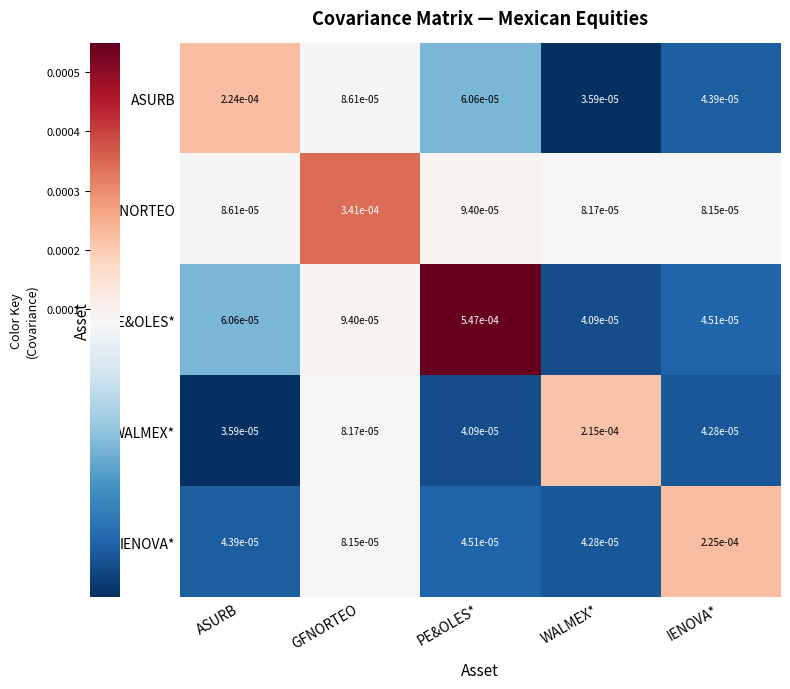

Which series changed the most between ASURB and WALMEX*?

ASURB